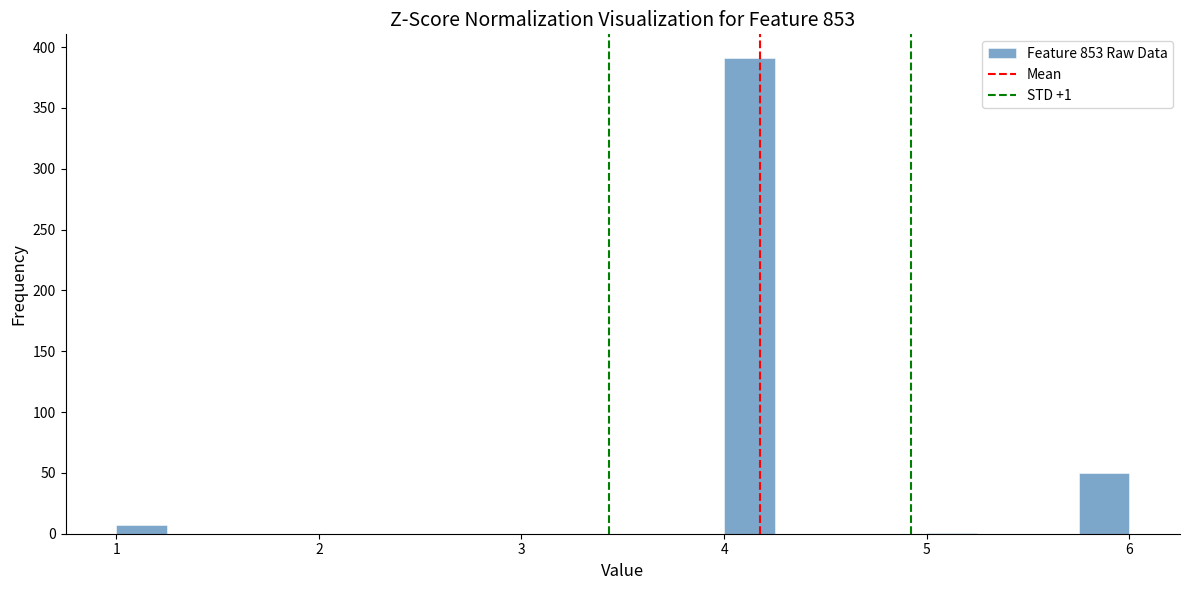

Read against the x-axis, roughly where is the centre of the tallest bar?

4.1